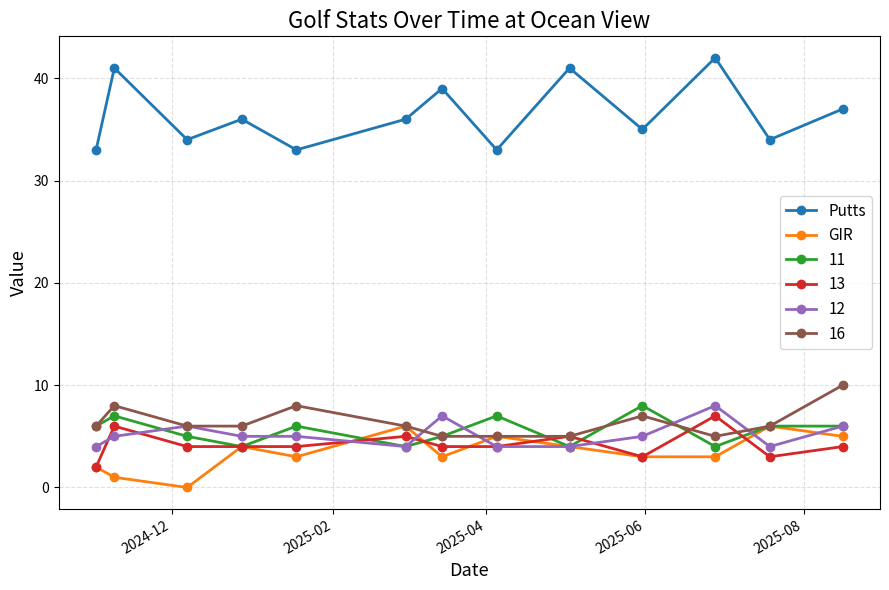

What is the value of the Putts point at the 13th from the left?

37